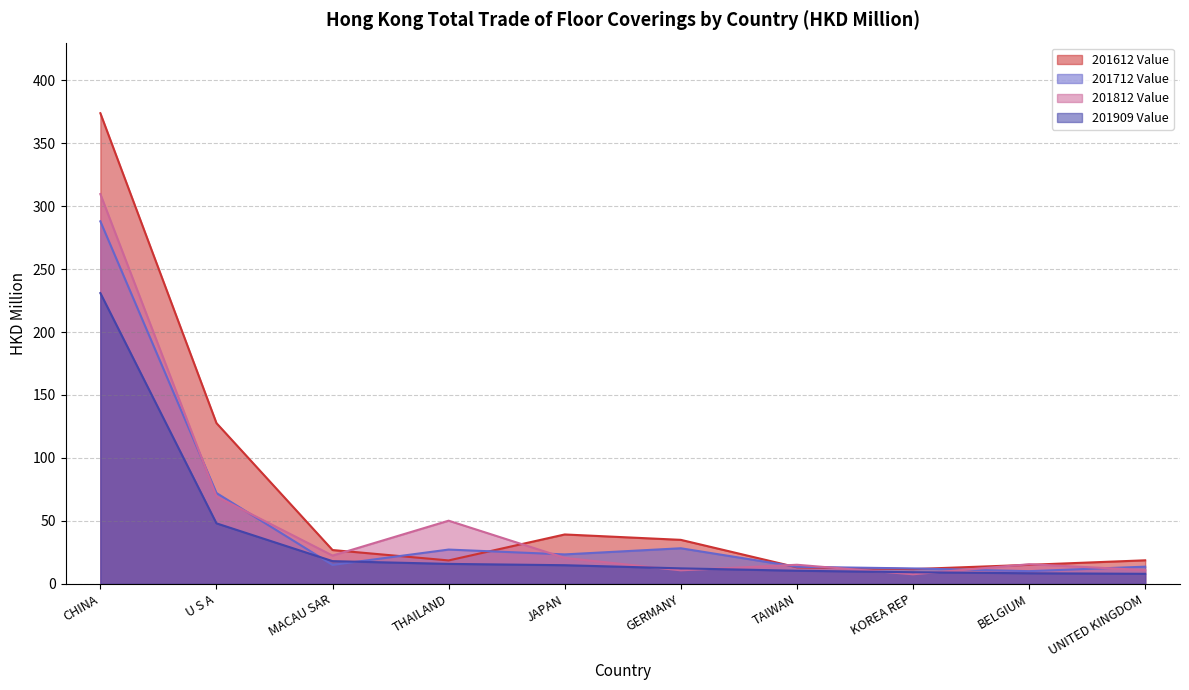

What is the difference between the second highest and minimum values in the 201812 Value series?

61.9